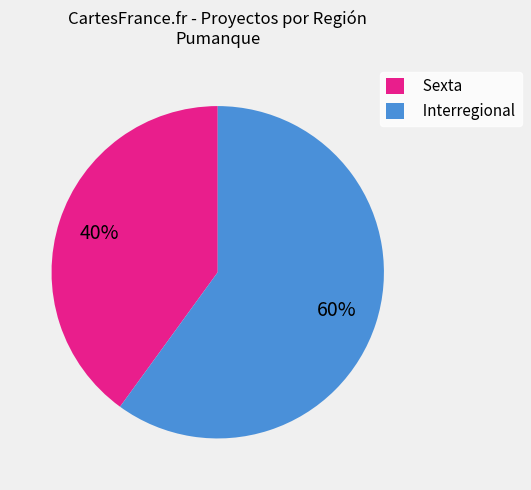

Rank the categories by value from highest to lowest.

Interregional, Sexta